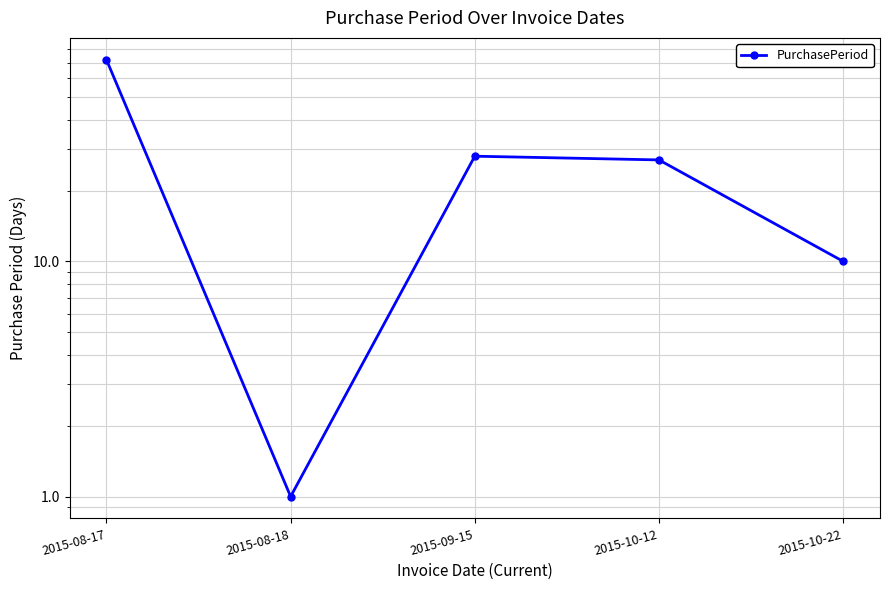

Reading left to right, extract all data points from this chart.

2015-08-17=72	2015-08-18=1	2015-09-15=28	2015-10-12=27	2015-10-22=10